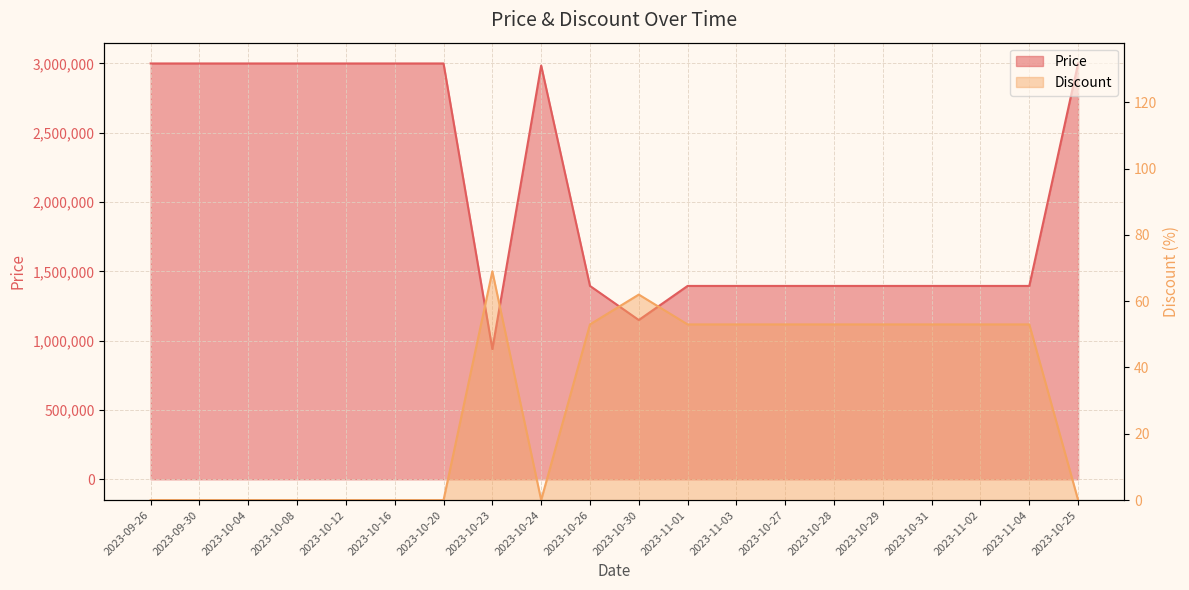

Between 2023-09-26 and 2023-10-08, which series saw the biggest shift?

Price